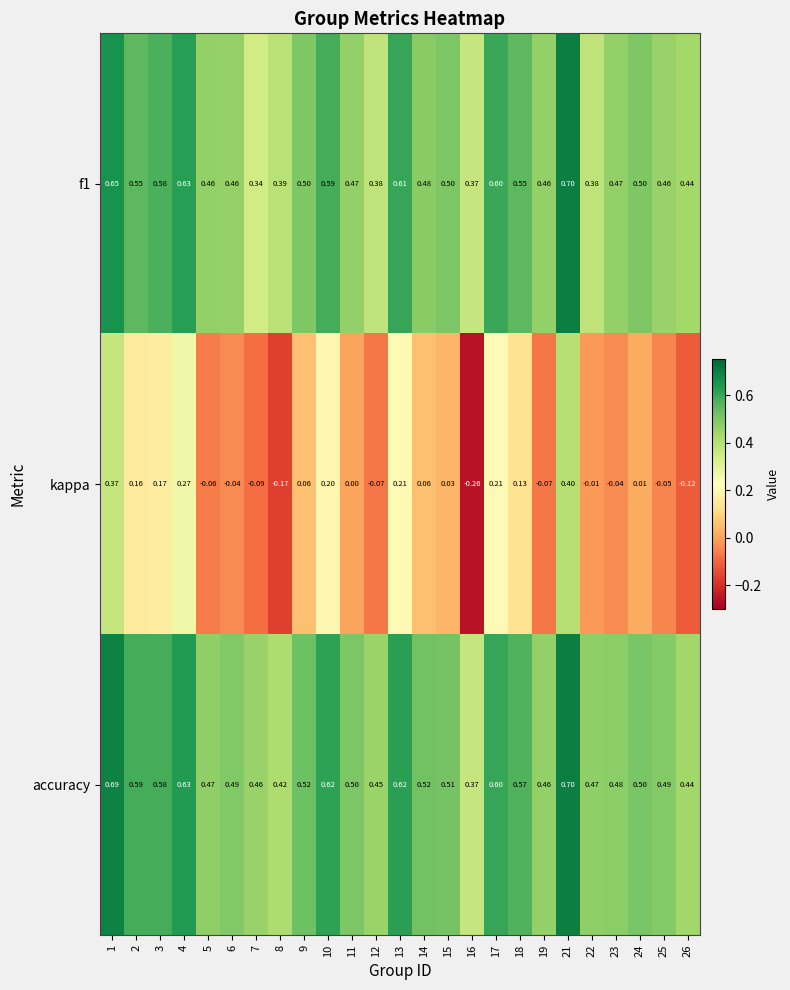

Which series has the largest total across all categories?

accuracy